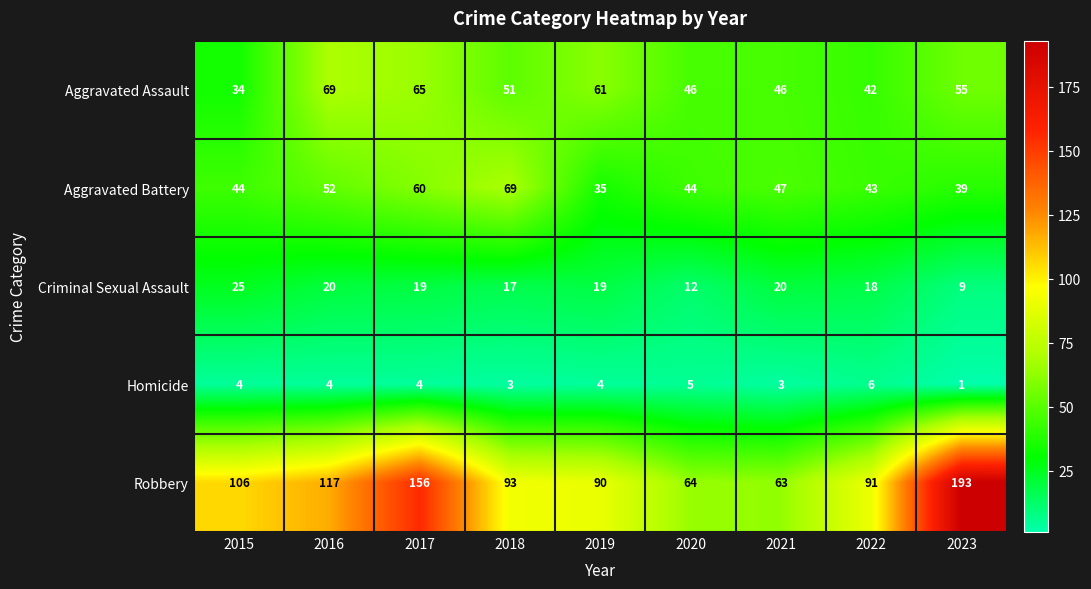

At which category does the chart reach its peak across all series?

2023